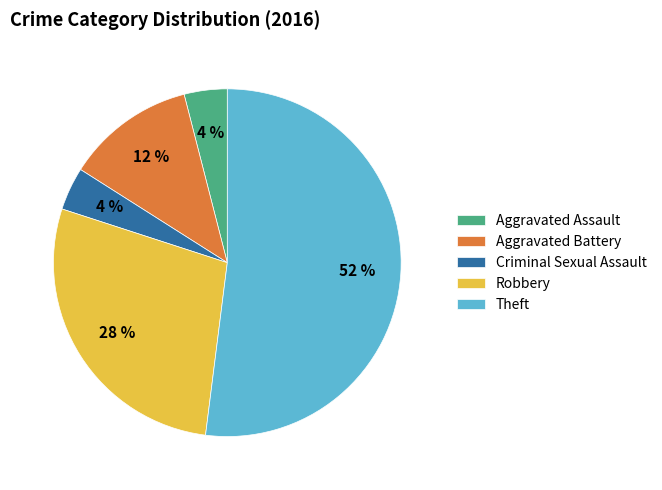

True or false: Robbery accounts for 21% of the total.

False